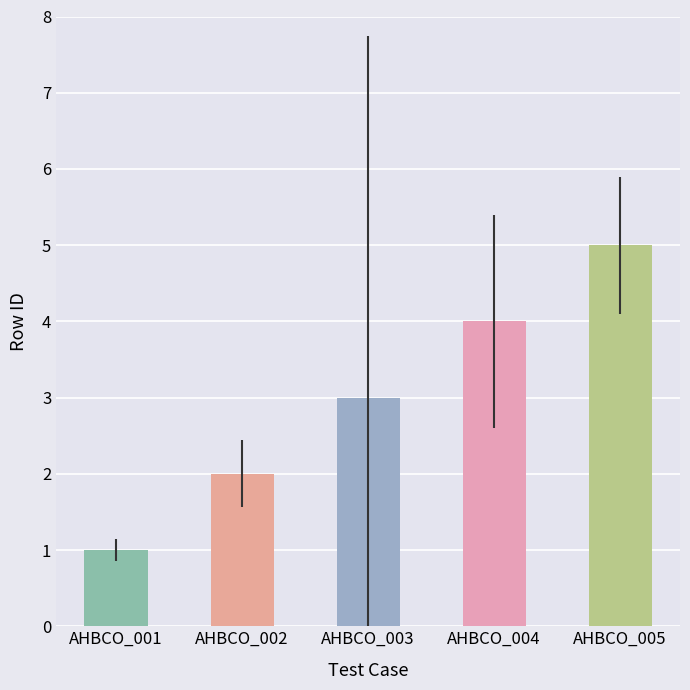

The value at AHBCO_003 is 4. True or false?

False